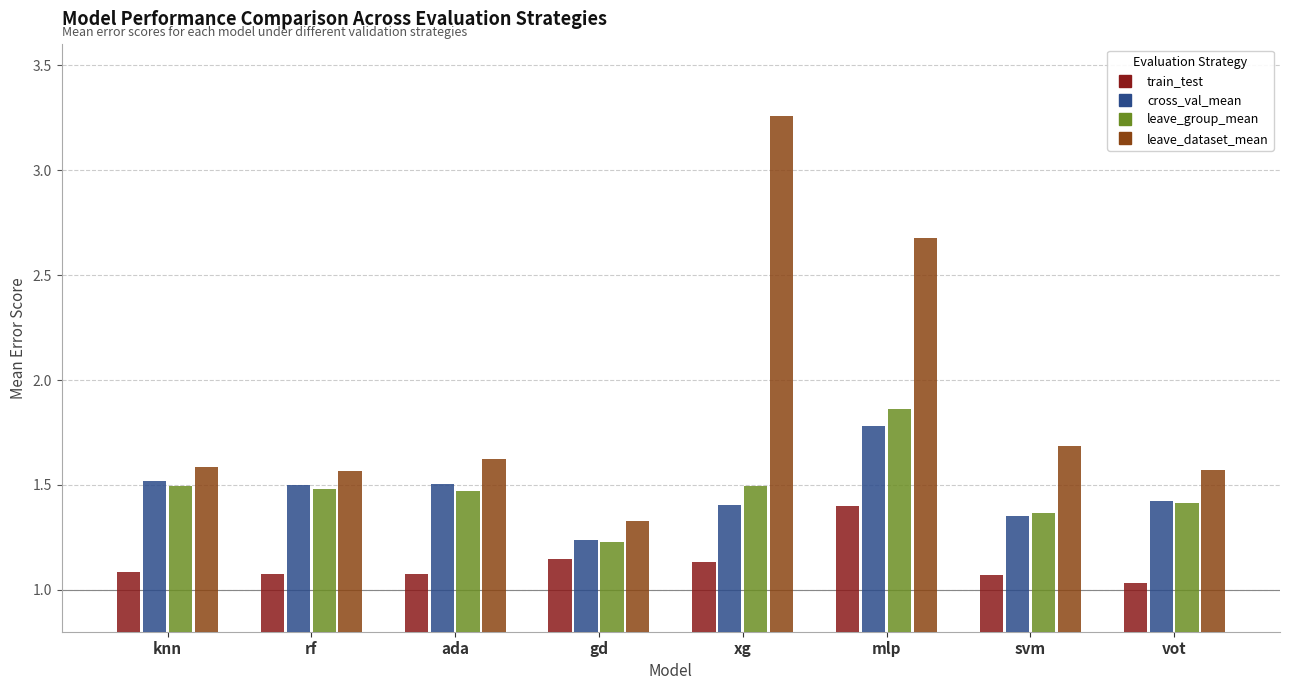

At how many categories does at least one series exceed 3?

1